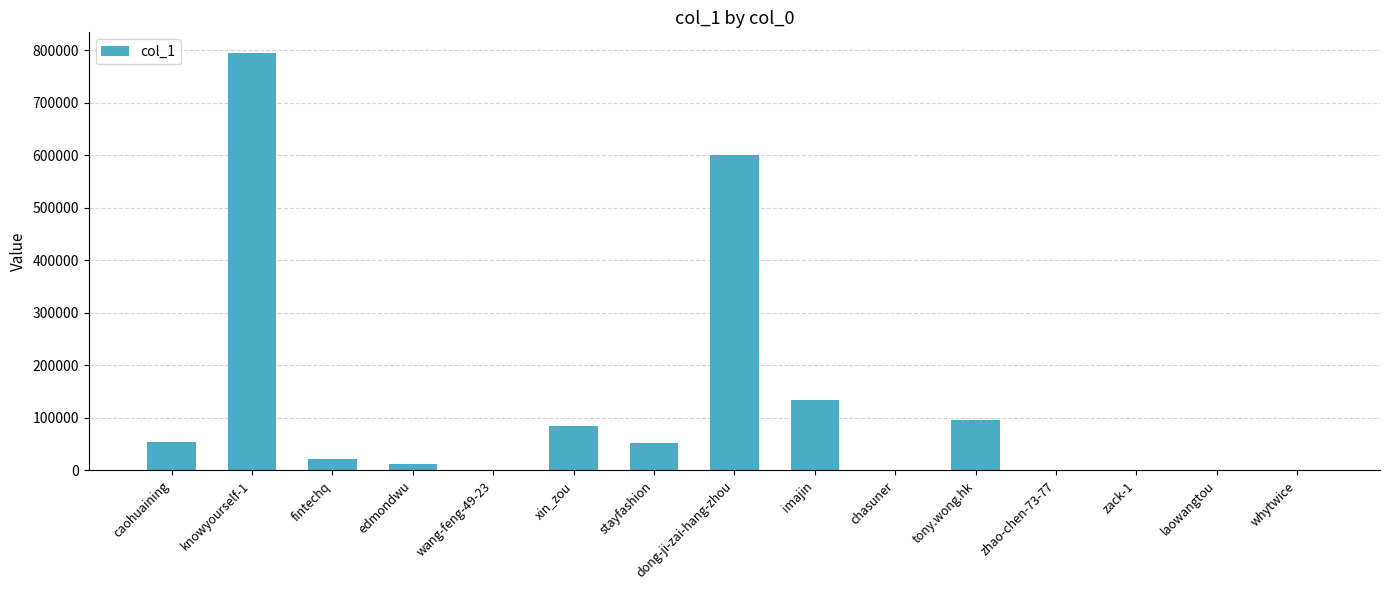

The value at fintechq is 22557. True or false?

True